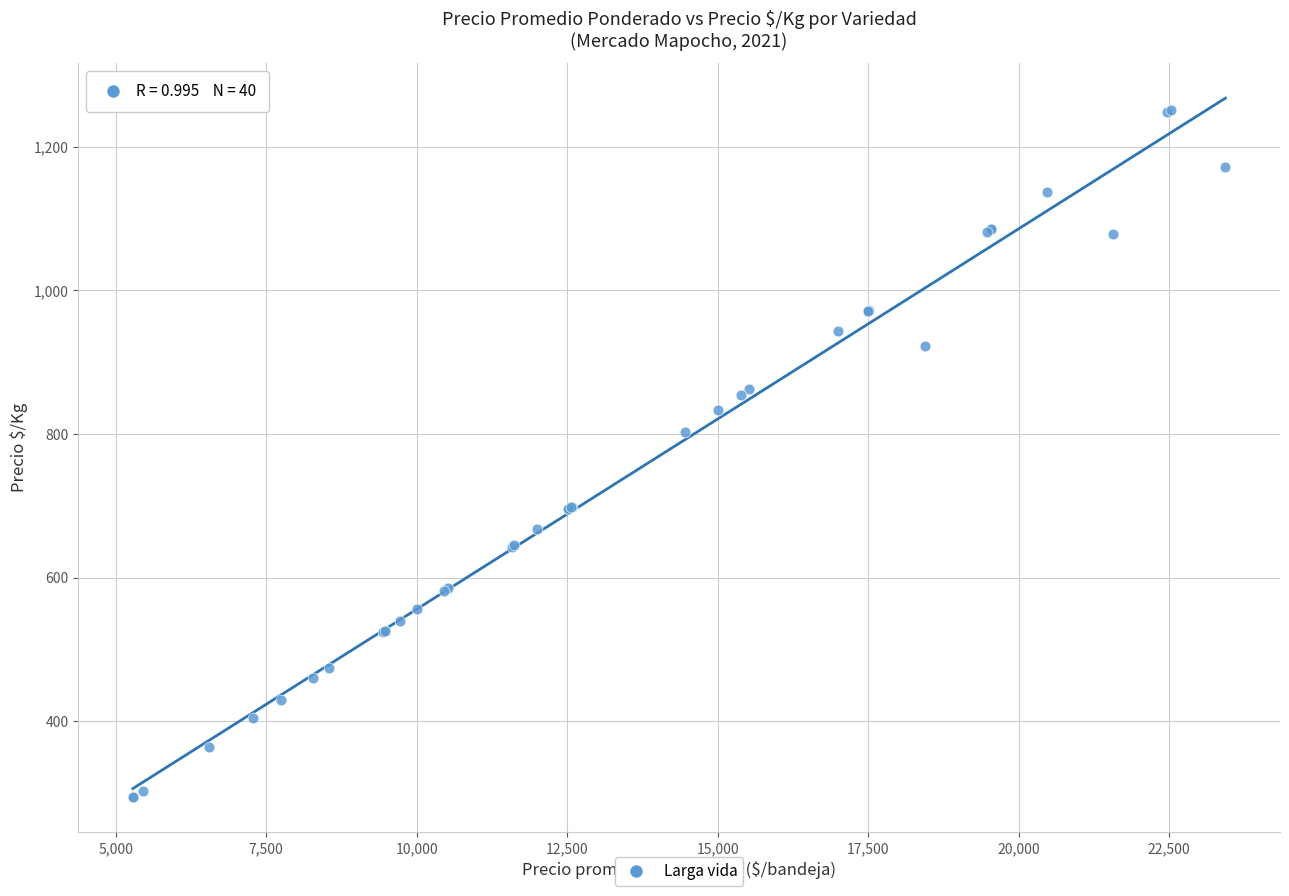

What Y value in the scatter plot is closest to 772?

803